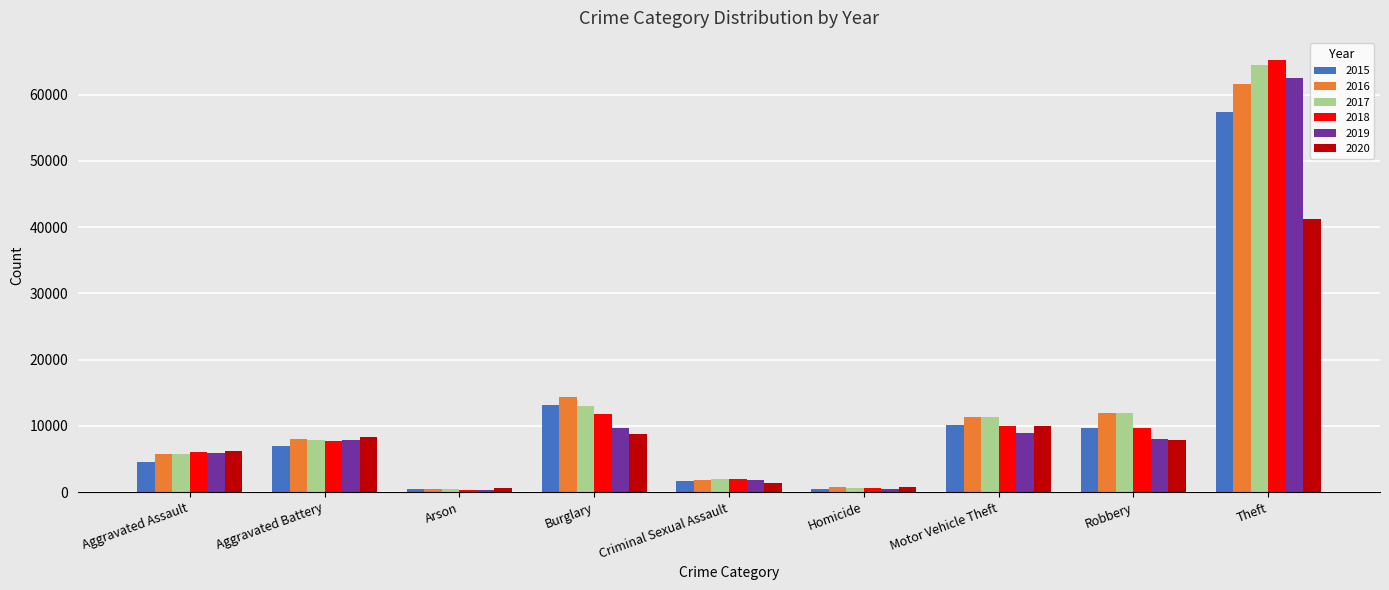

At which category does the chart reach its peak across all series?

Theft